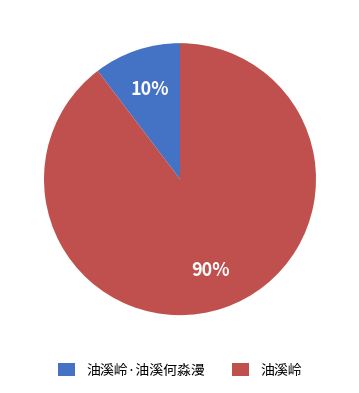

Which has a higher value, 油溪岭 or 油溪岭·油溪何淼漫?

油溪岭